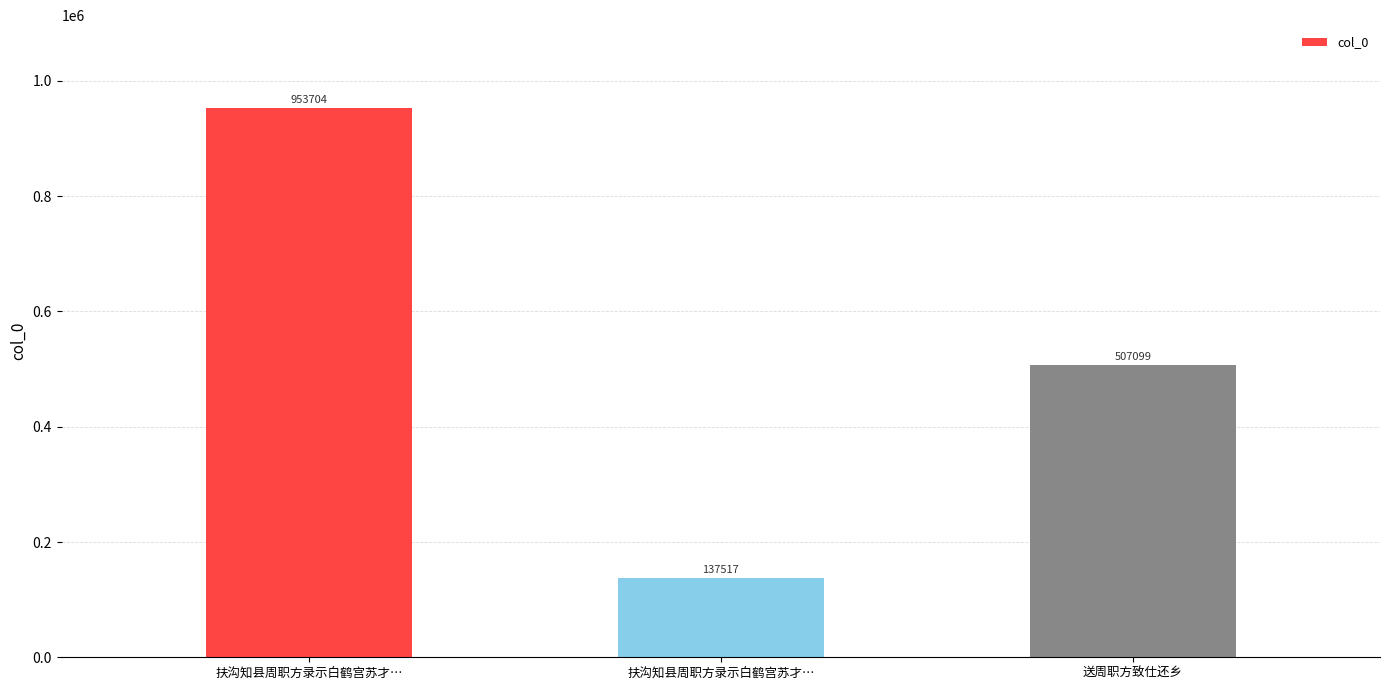

Count the values in the range 137517 to 953704.

3